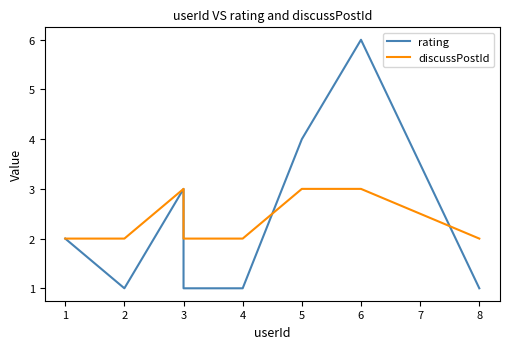

How many series are shown in this chart?

2